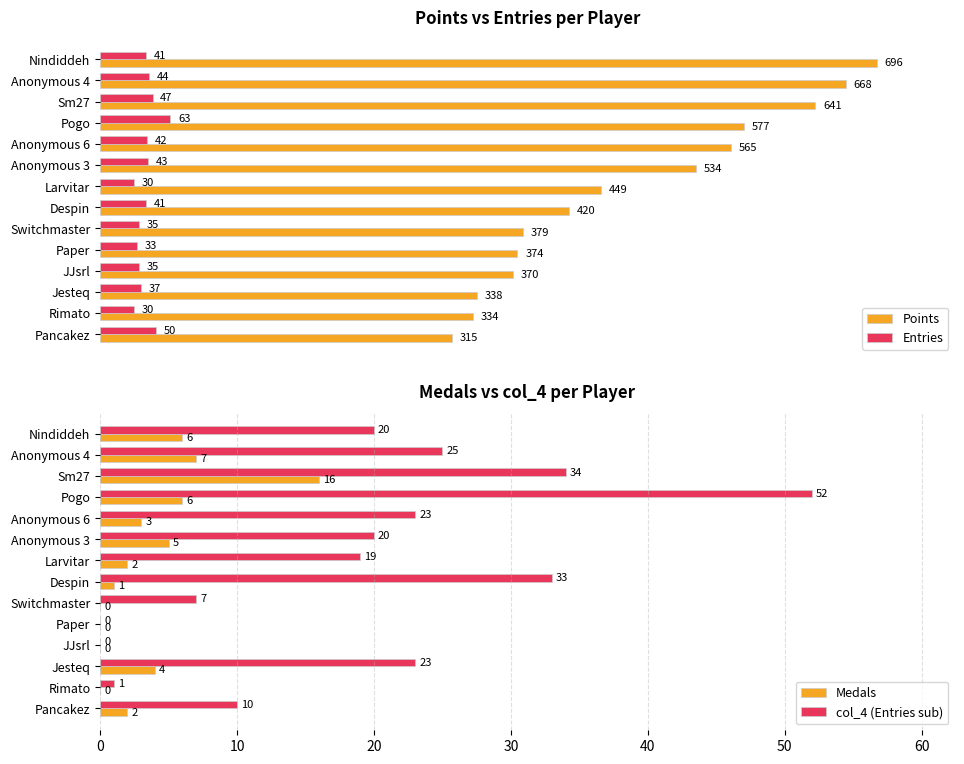

True or false: col_4 (Entries sub) has a value of 57 at 70.

False